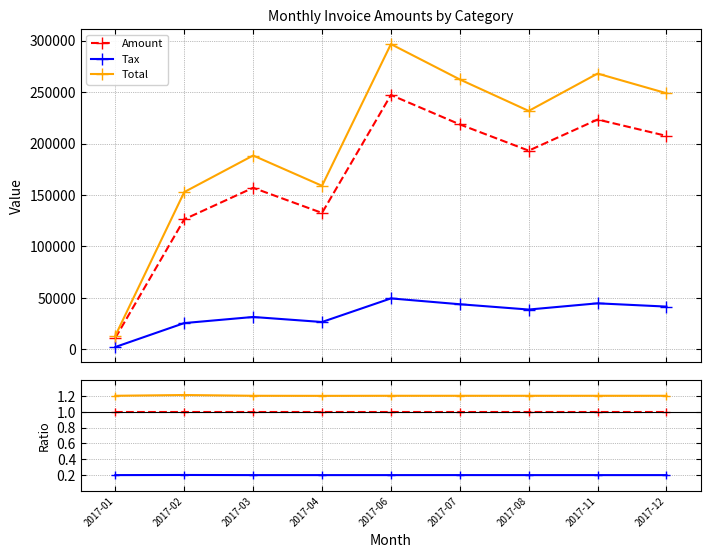

Reading left to right, list all the values displayed in this chart.

Amount: 2017-01=1.0	2017-02=1.0	2017-03=1.0	2017-04=1.0	2017-06=1.0	2017-07=1.0	2017-08=1.0	2017-11=1.0	2017-12=1.0
Tax: 2017-01=0.2	2017-02=0.2	2017-03=0.2	2017-04=0.2	2017-06=0.2	2017-07=0.2	2017-08=0.2	2017-11=0.2	2017-12=0.2
Total: 2017-01=1.2	2017-02=1.2	2017-03=1.2	2017-04=1.2	2017-06=1.2	2017-07=1.2	2017-08=1.2	2017-11=1.2	2017-12=1.2